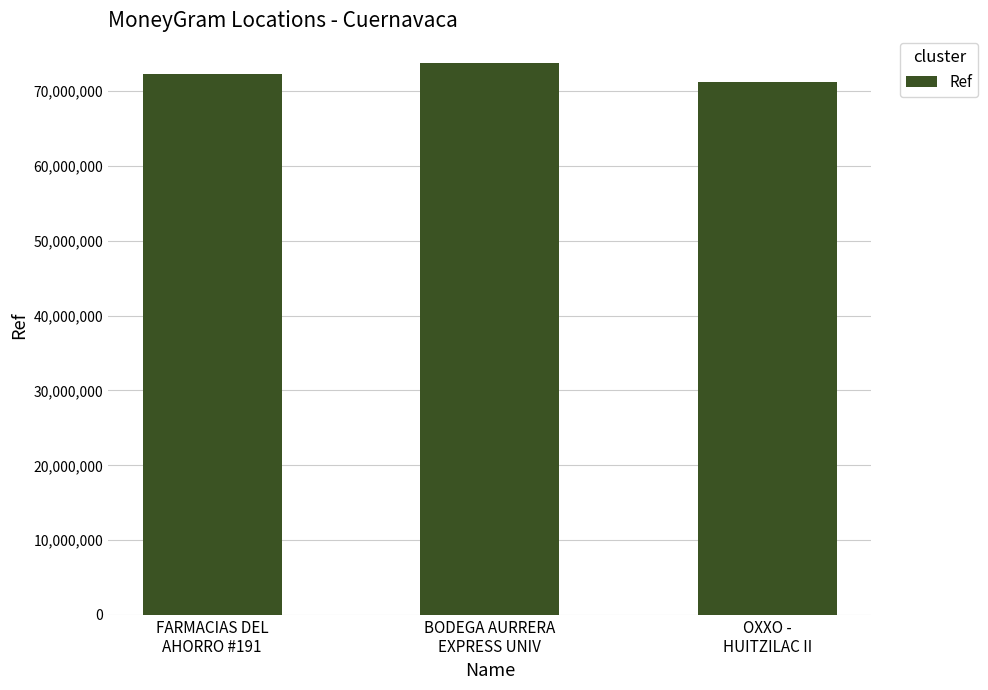

What position from the right is BODEGA AURRERA
EXPRESS UNIV?

2